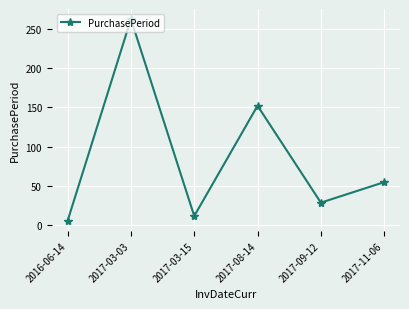

What is the difference between the maximum and second lowest values?

250